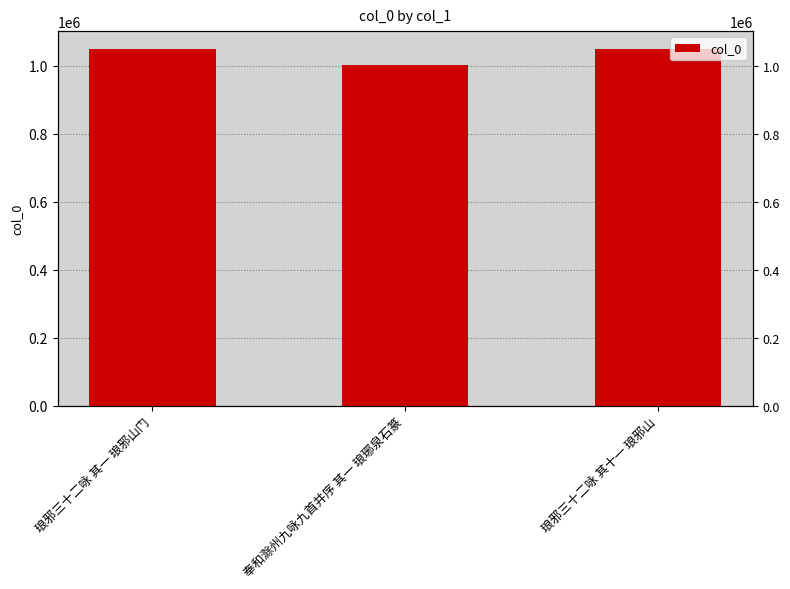

Are the bars horizontal?

No